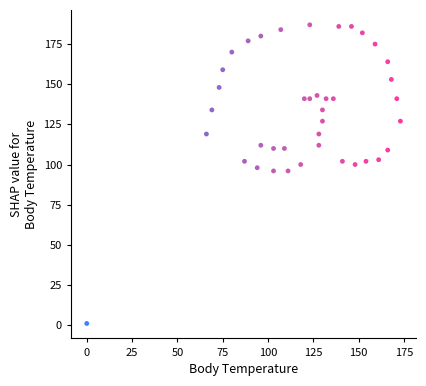

What is the range of Y values (max minus min)?

186